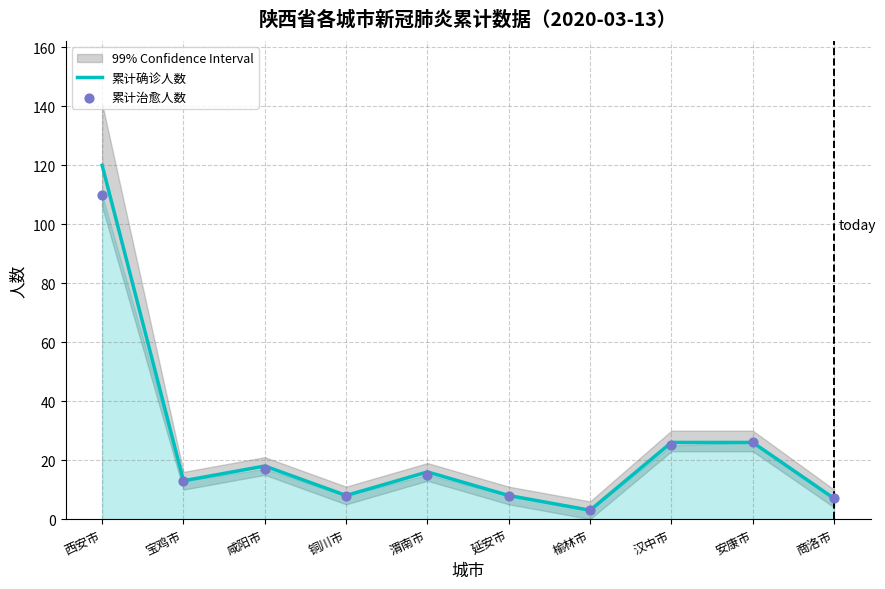

At which category is the sum across all series the highest?

西安市